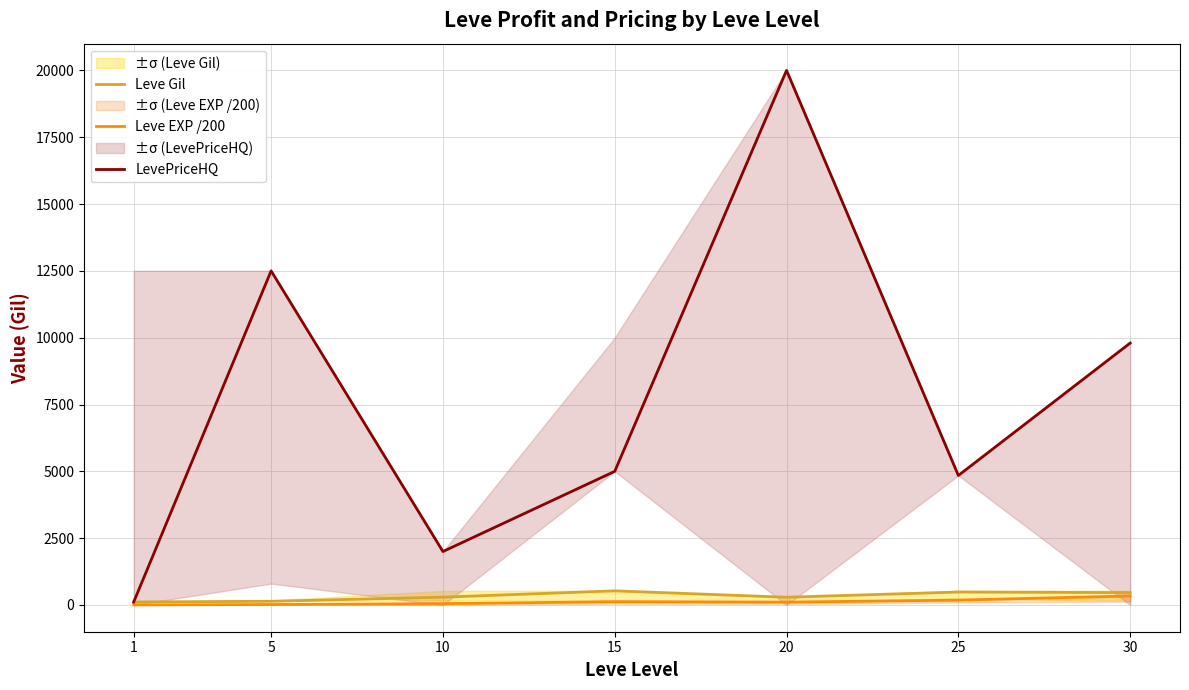

At which category does LevePriceHQ reach its first local valley?

10